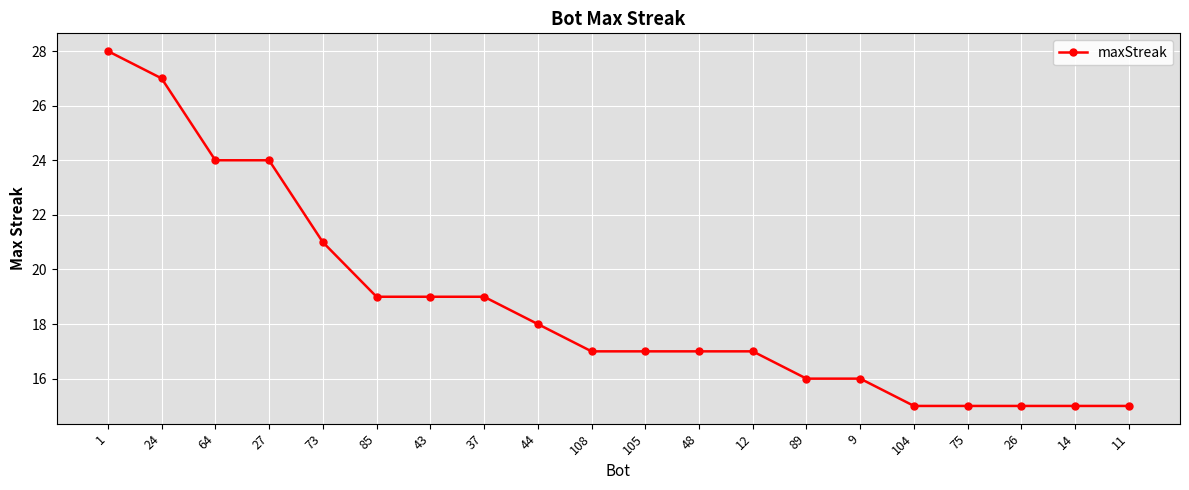

How many lines are shown in the chart?

1